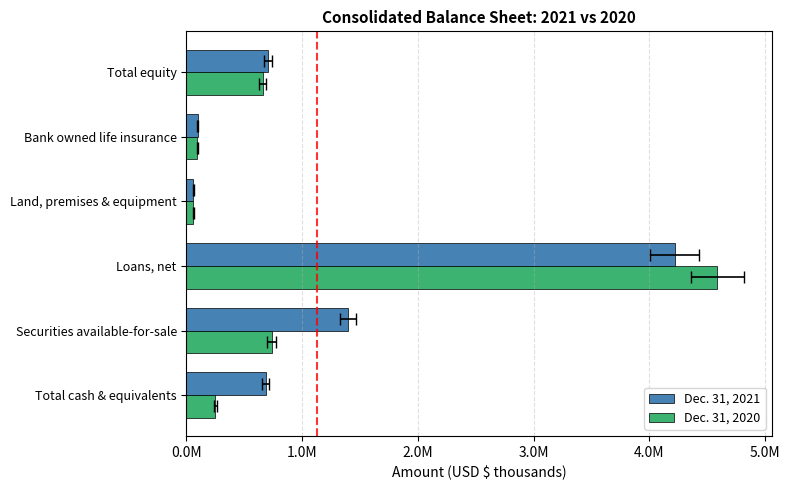

Reading right to left, transcribe all the data shown in this chart.

Dec. 31, 2021: 704906	97652	59309	4220068	1398558	683240
Dec. 31, 2020: 657184	95227	59298	4587748	734845	249927